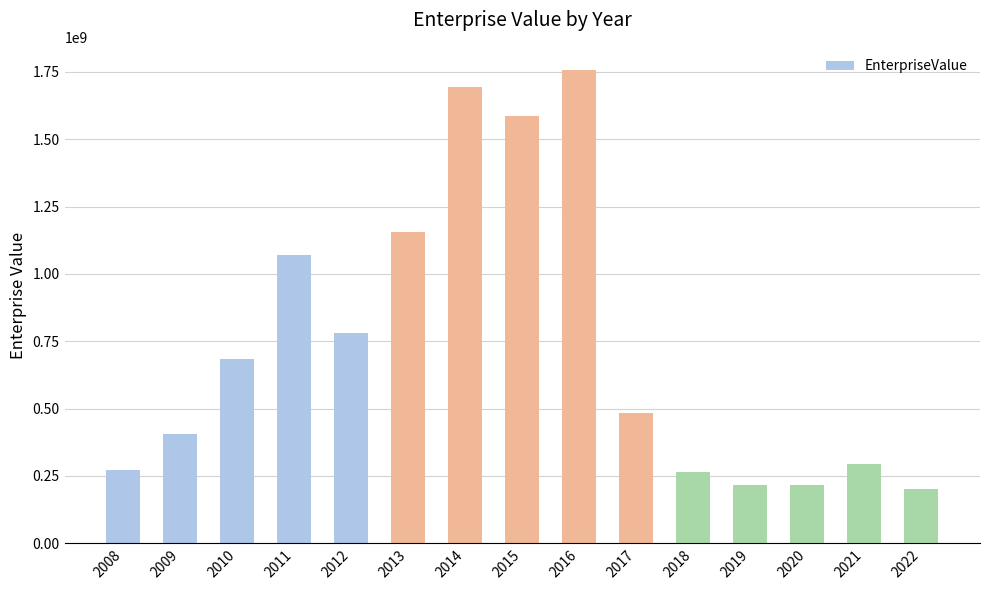

How many values are below 481928860?

7